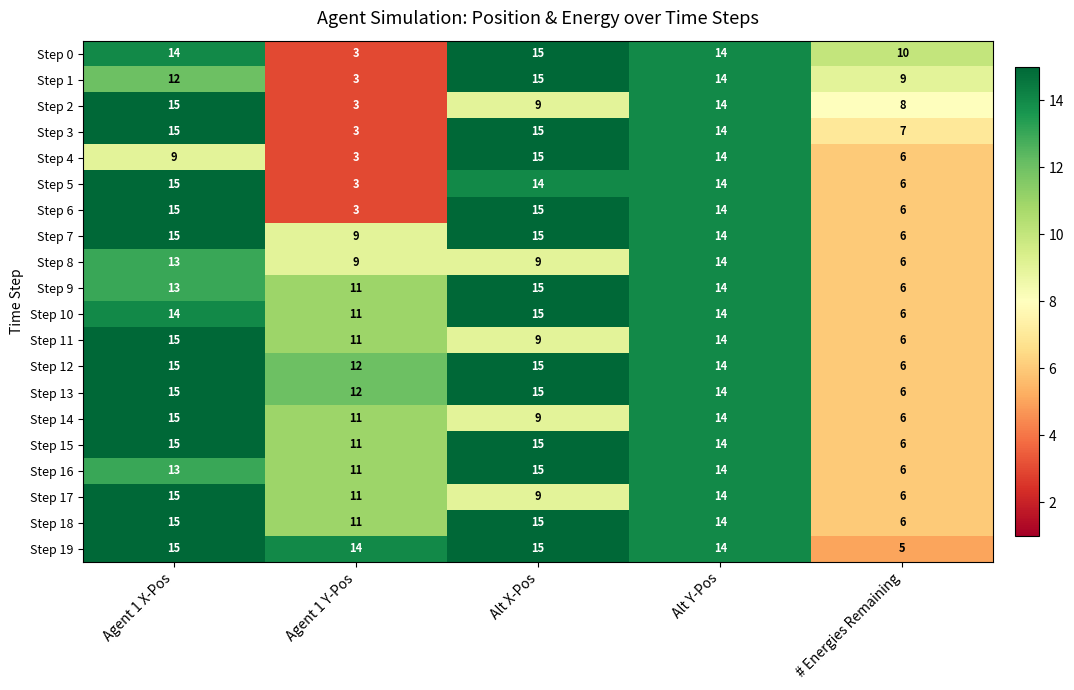

At which label is Step 5 closest to 9?

# Energies Remaining